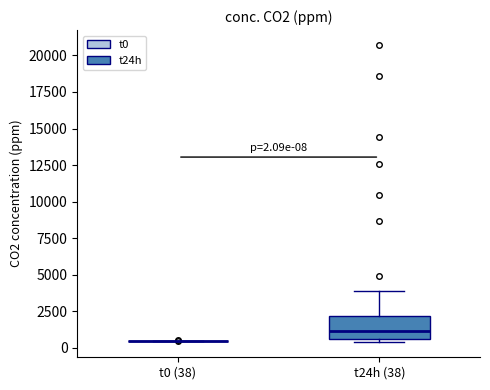

Comparing the boxes themselves (not the whiskers), which one is the tallest?

t24h (38)